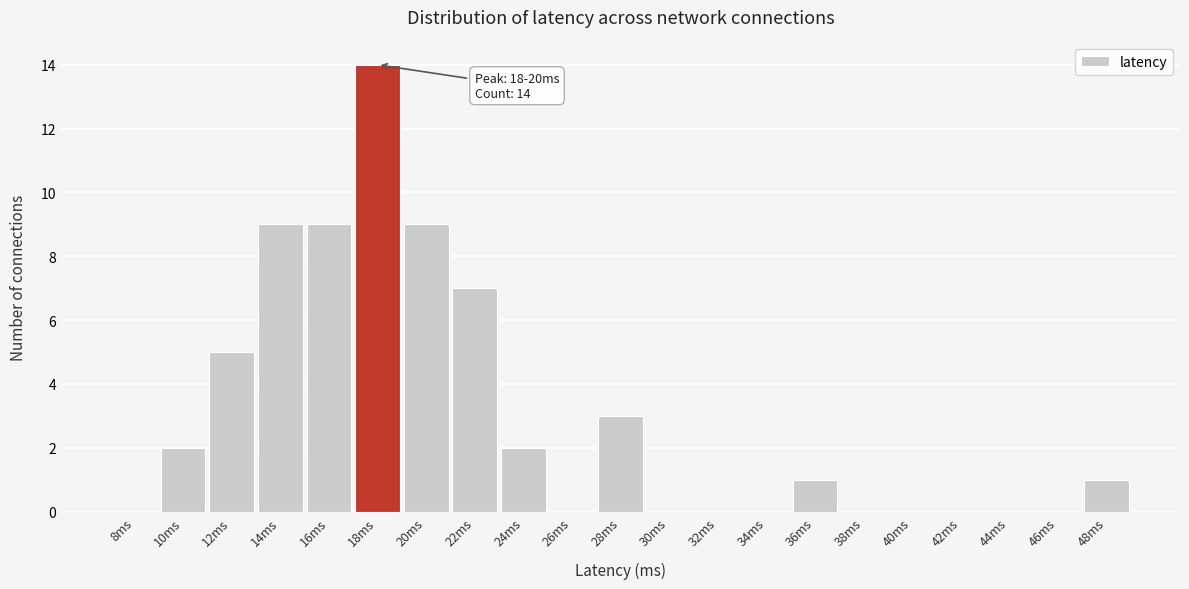

Reading left to right, extract all data points from this chart.

8ms=0	10ms=2	12ms=5	14ms=9	16ms=9	18ms=14	20ms=9	22ms=7	24ms=2	26ms=0	28ms=3	30ms=0	32ms=0	34ms=0	36ms=1	38ms=0	40ms=0	42ms=0	44ms=0	46ms=0	48ms=1